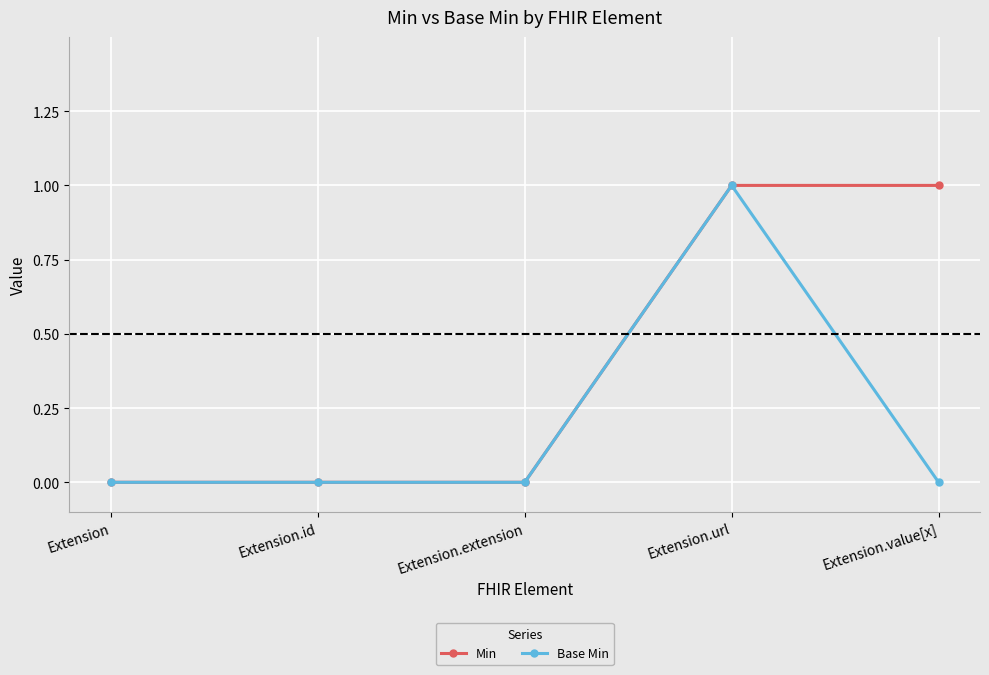

How many lines are shown in the chart?

2